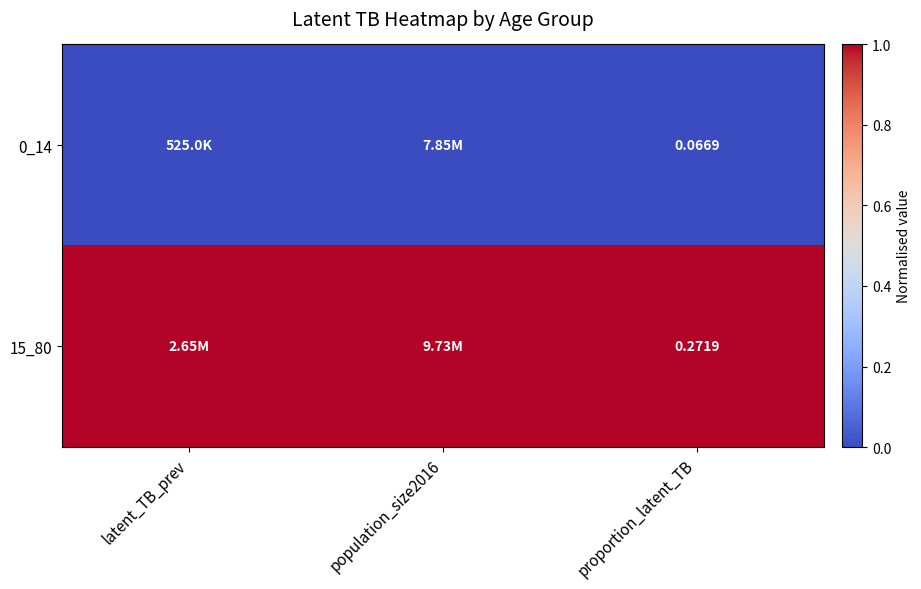

Is it true that 0_14 equals 0.0 at population_size2016?

True